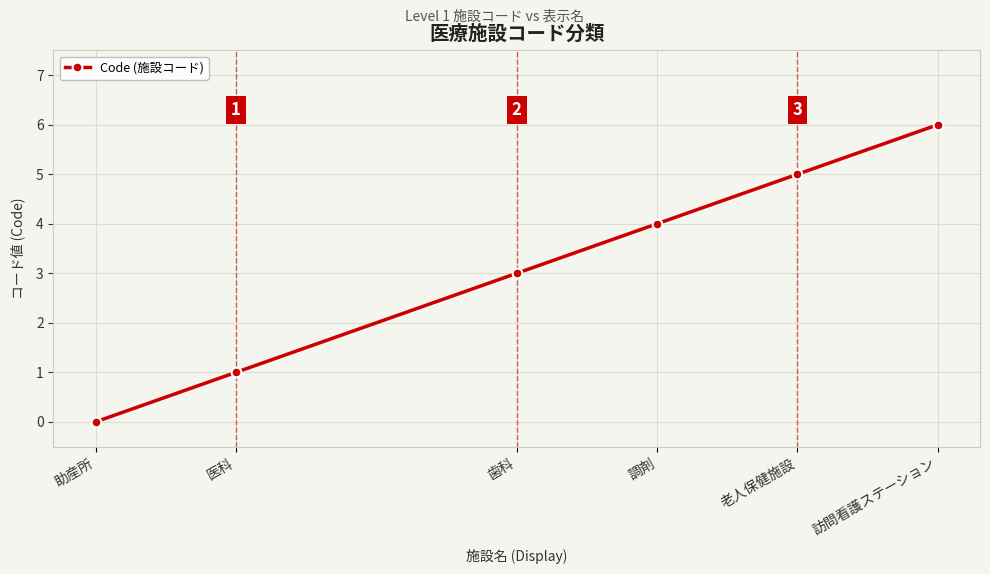

At which label is the value closest to 3?

歯科